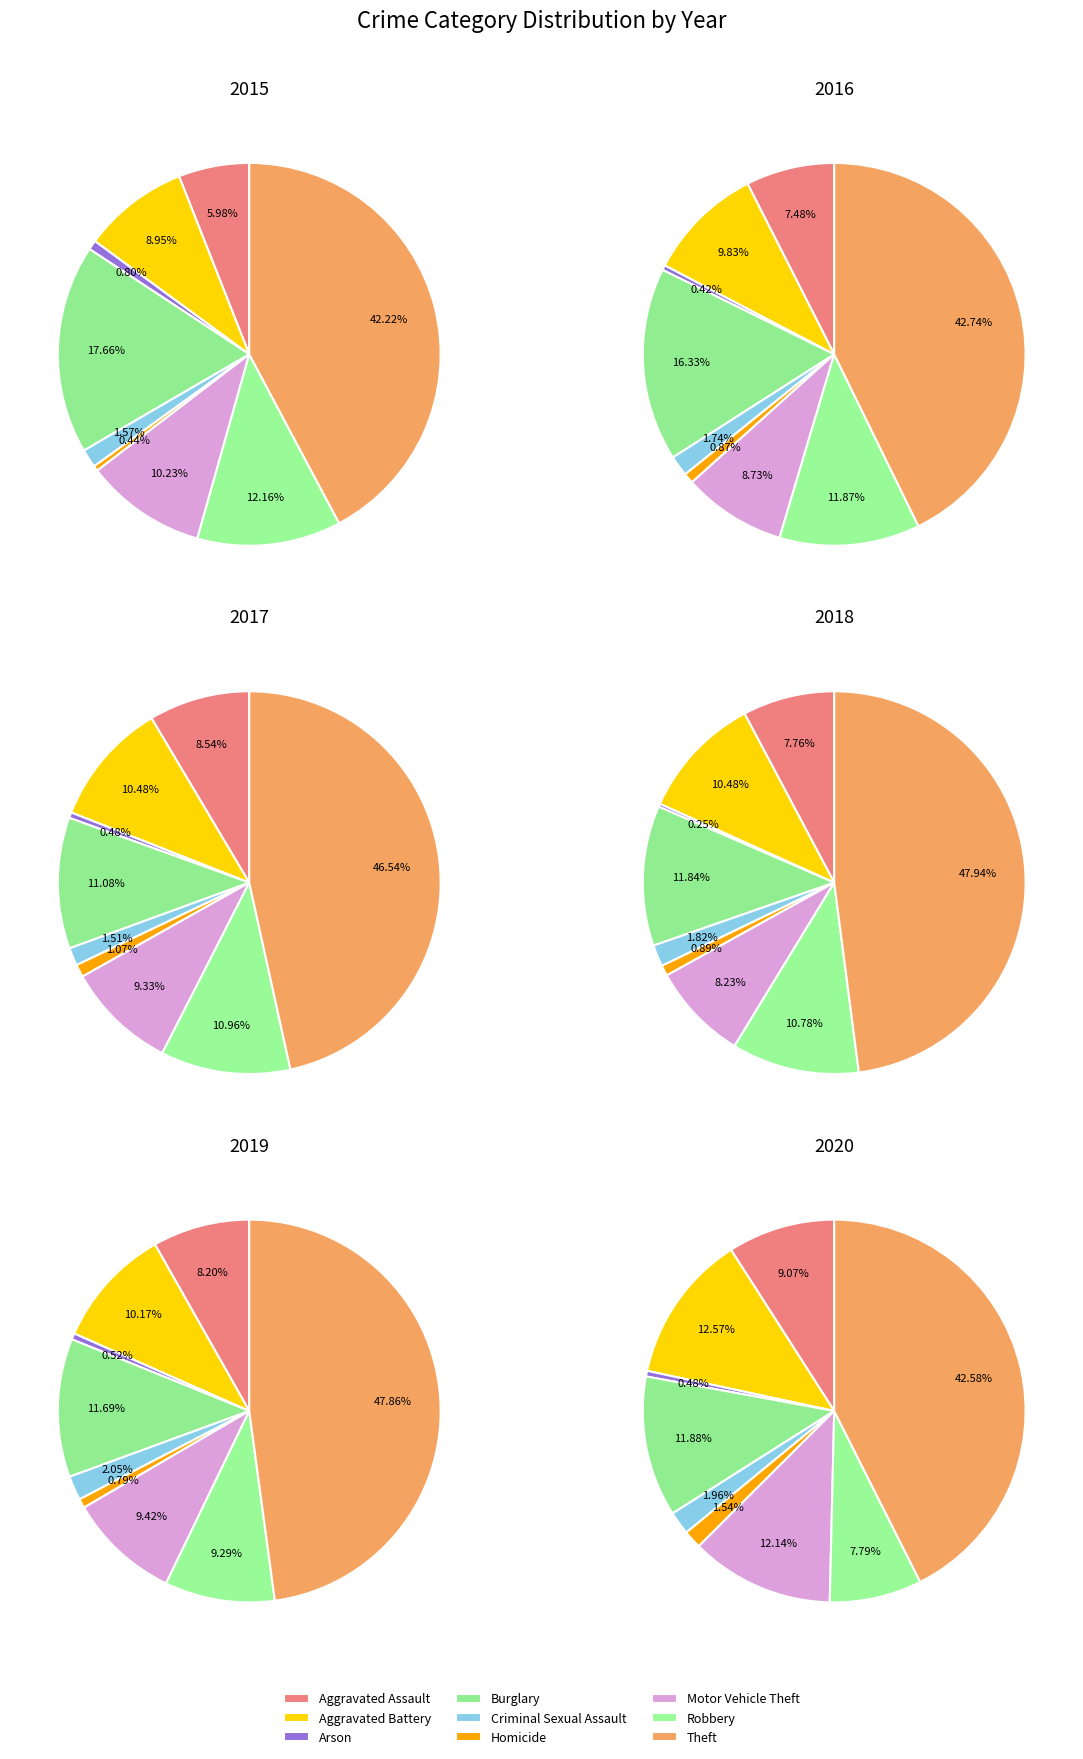

Count the number of slices in the pie.

9